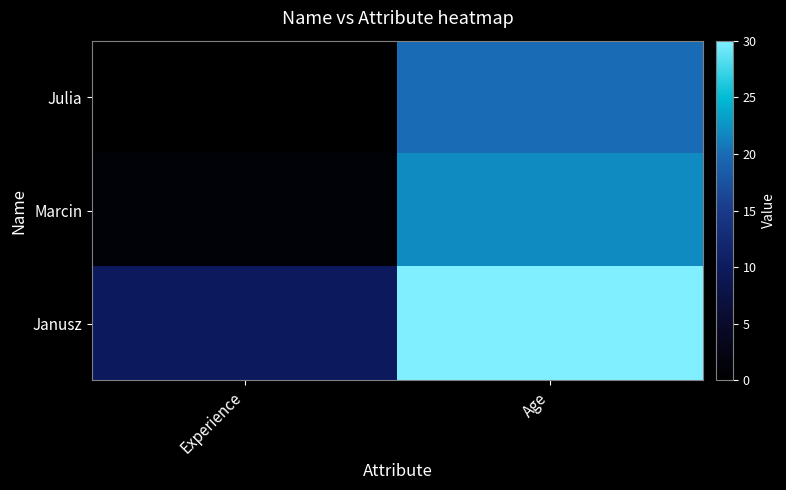

At which category is the sum across all series the highest?

Age